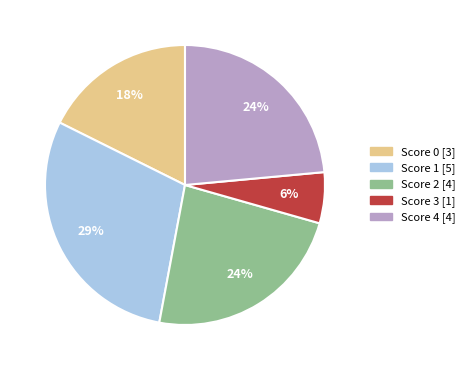

Is there any slice that represents more than half of the pie?

No